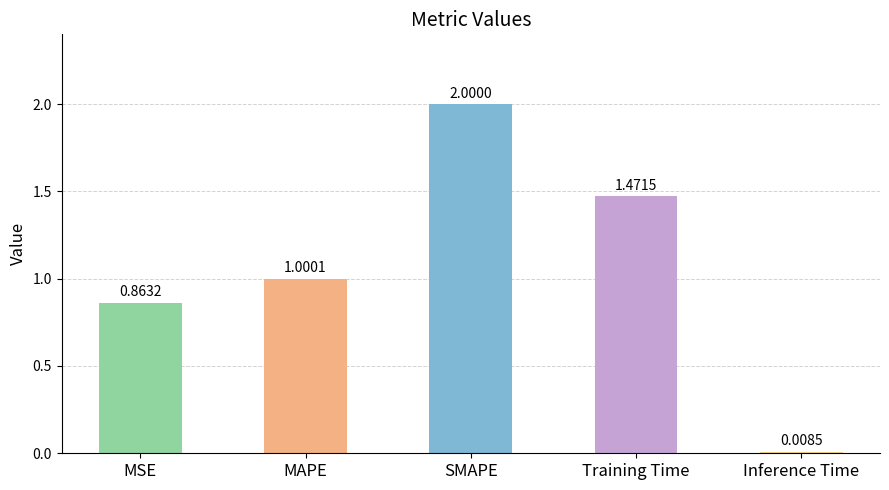

What is the change in value from SMAPE to Inference Time?

-2.0